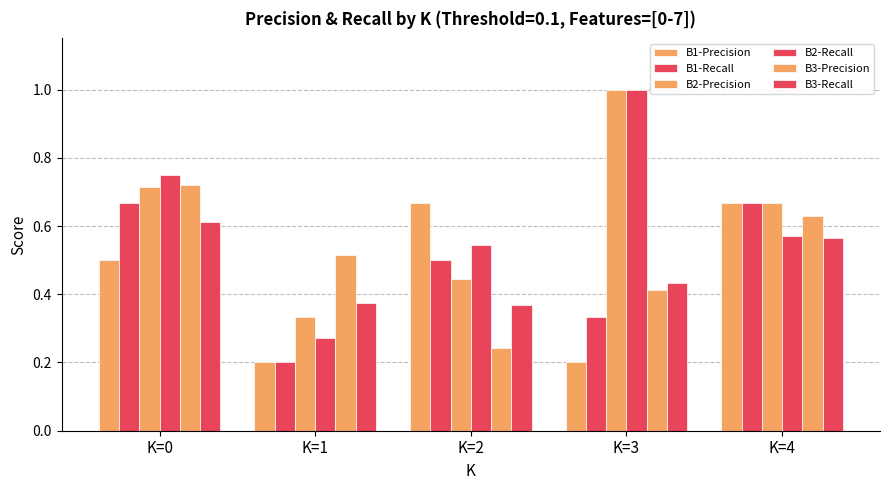

Count the number of data series in this chart.

6